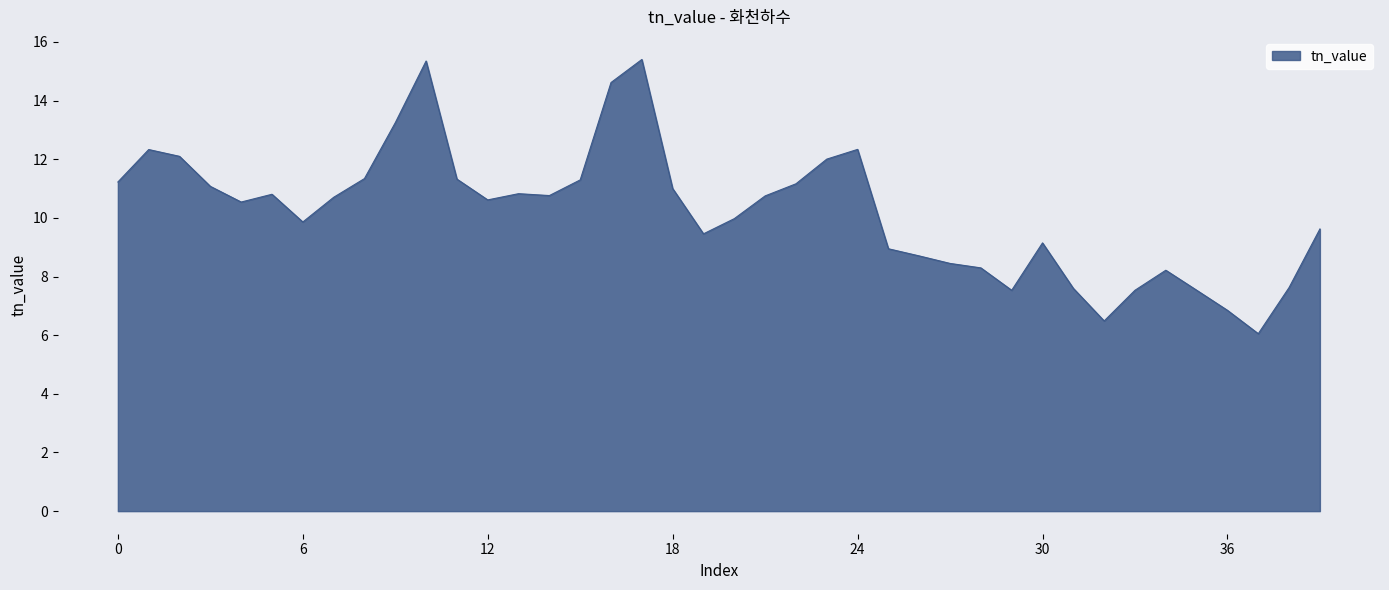

What is the maximum value shown in the chart?

15.4